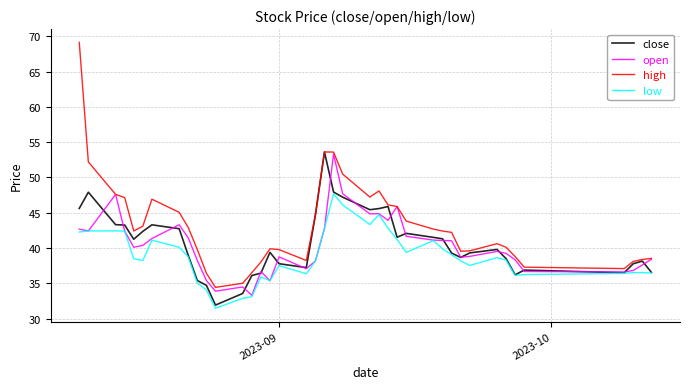

Which series has the largest total across all categories?

high